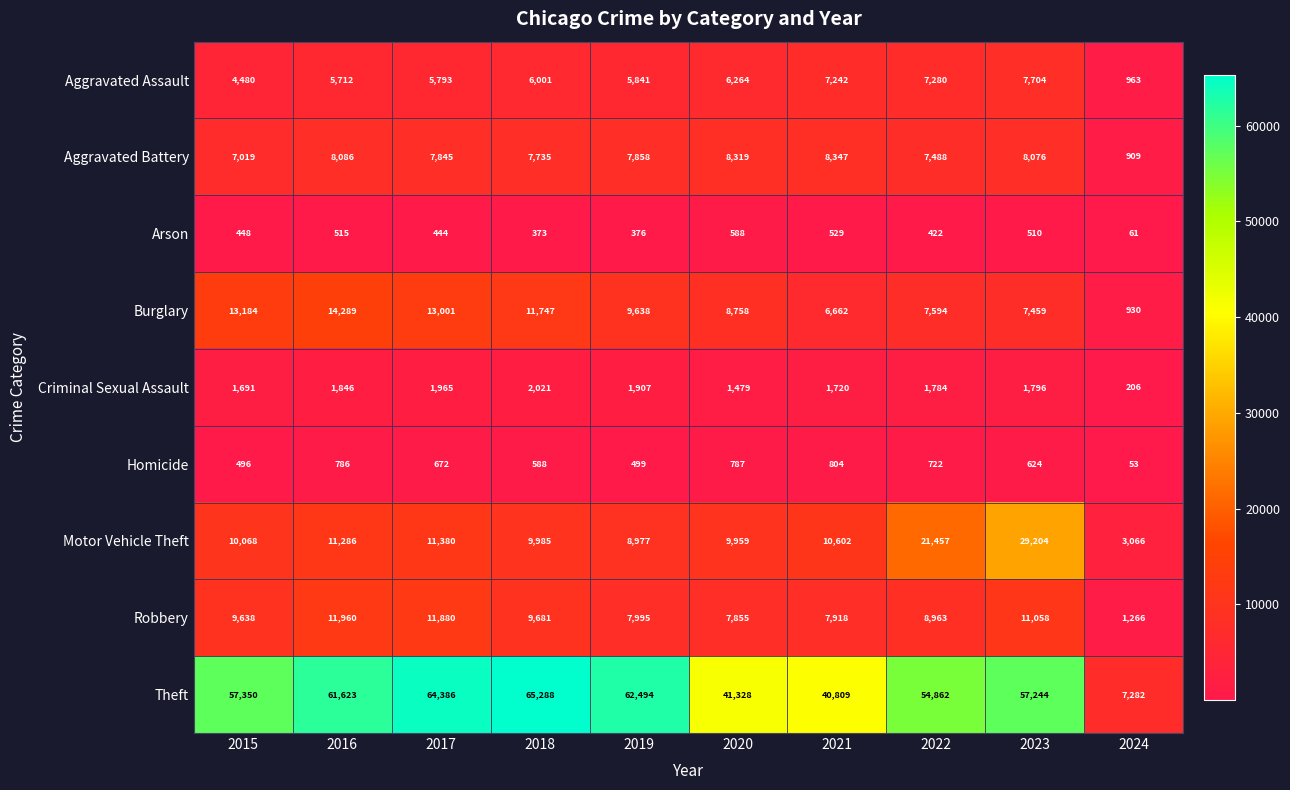

Which category has the lowest value across all series?

2024